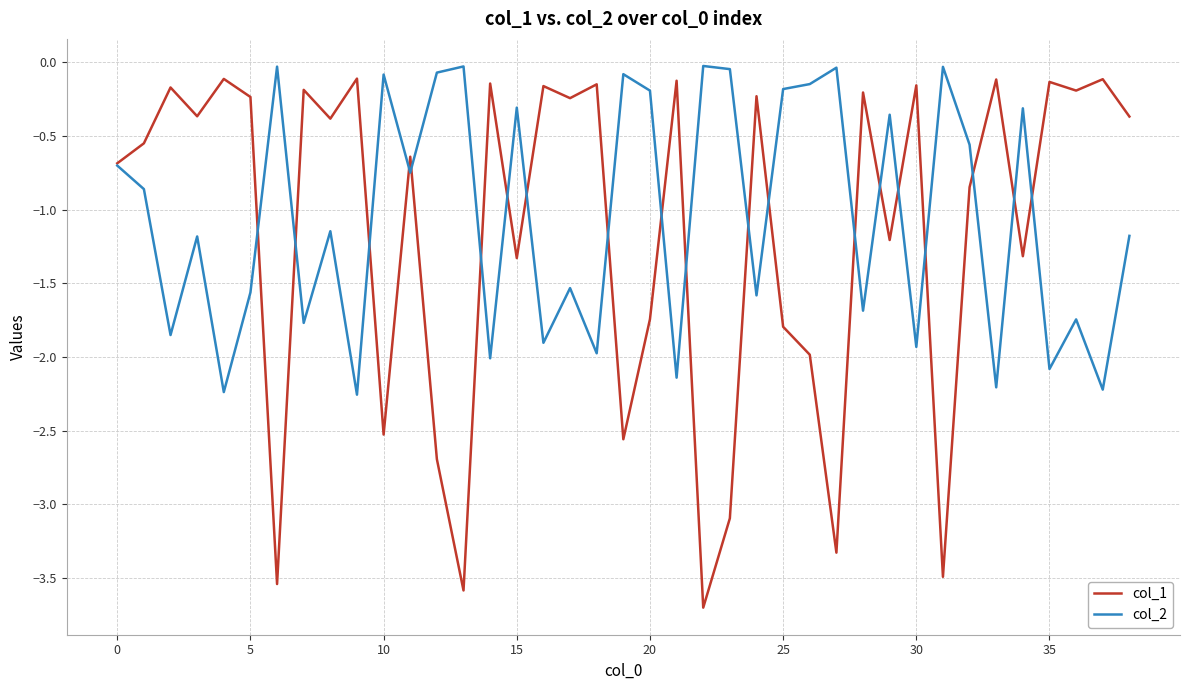

Which series has the largest range (max minus min)?

col_1